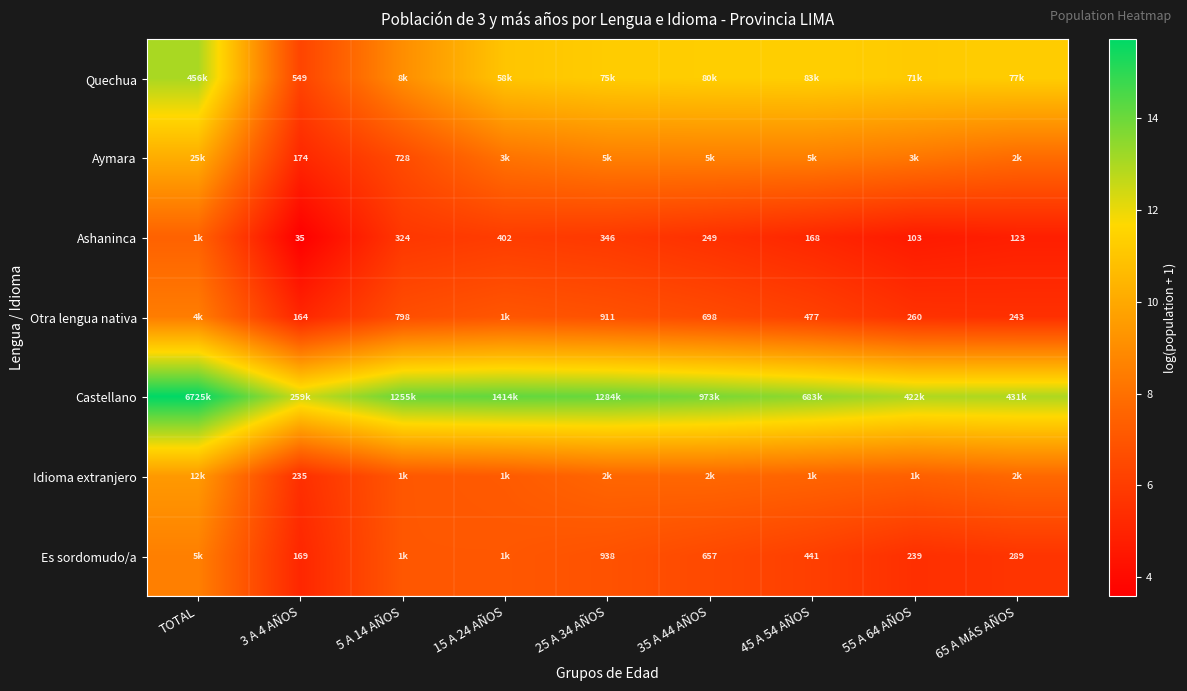

List the series in order of their peak value, lowest first.

Ashaninca, Otra lengua nativa, Es sordomudo/a, Idioma extranjero, Aymara, Quechua, Castellano